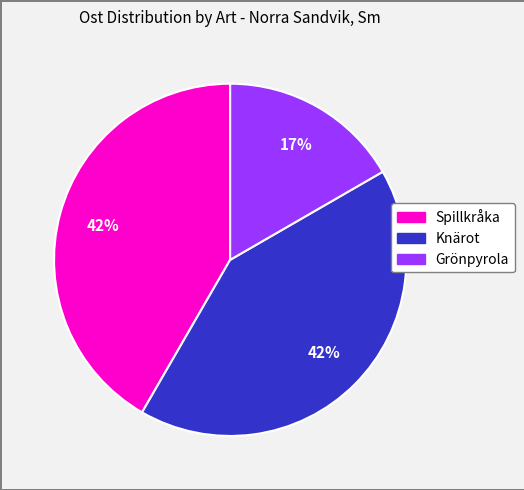

To the nearest percent, what is the difference between the largest and smallest slice percentages?

25%